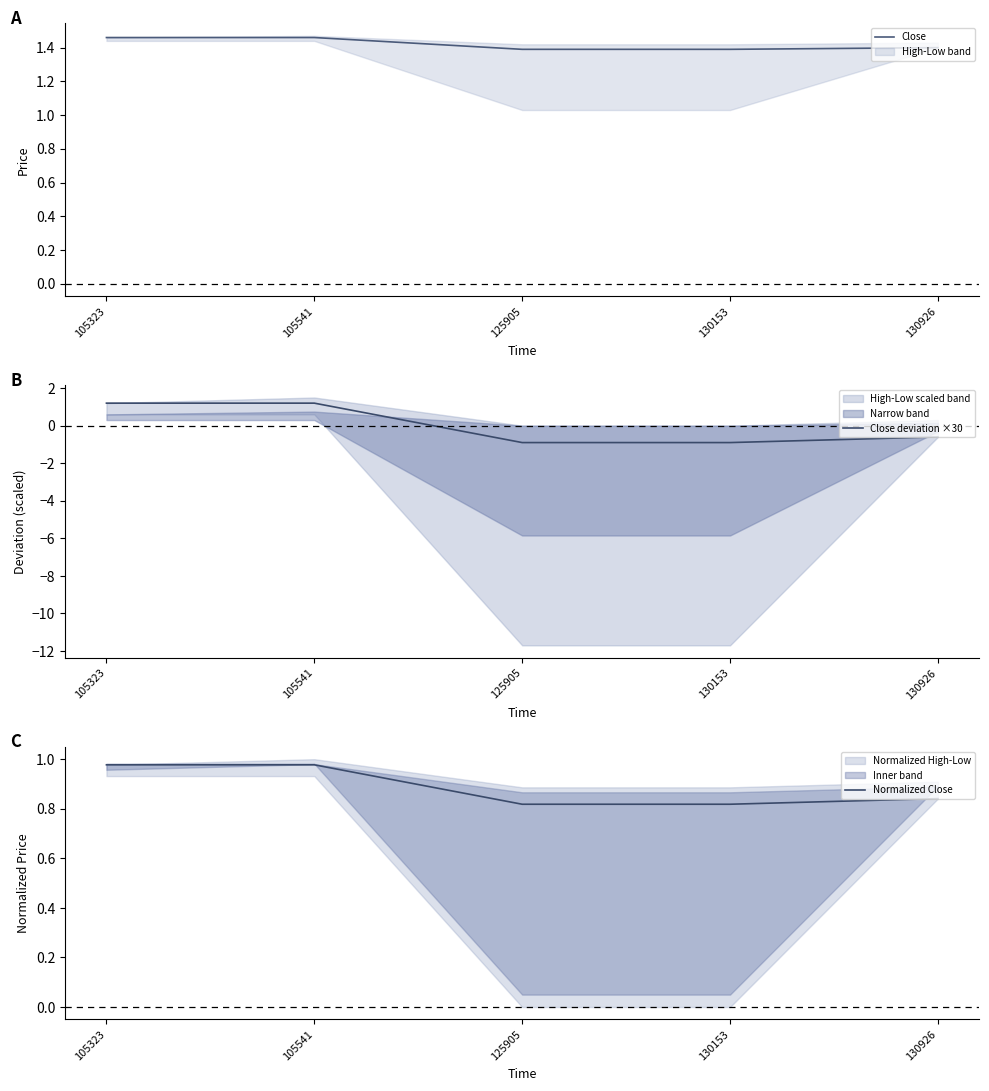

Is the value of Close deviation ×30 at 125905 greater than the value of Normalized Close at 130153?

No